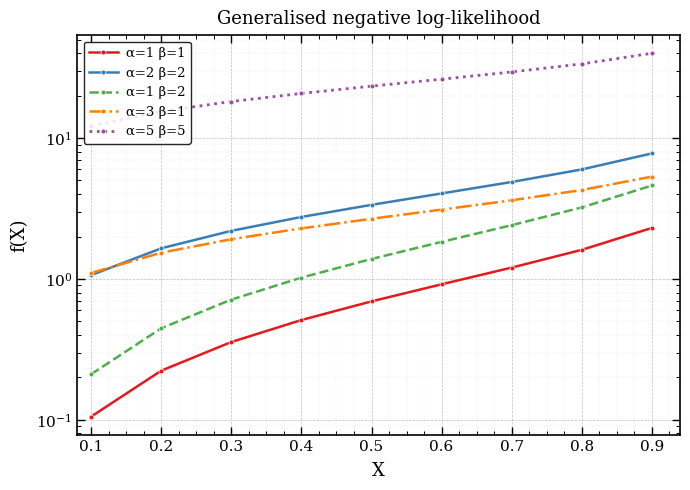

Which series has the largest total across all categories?

α=5 β=5